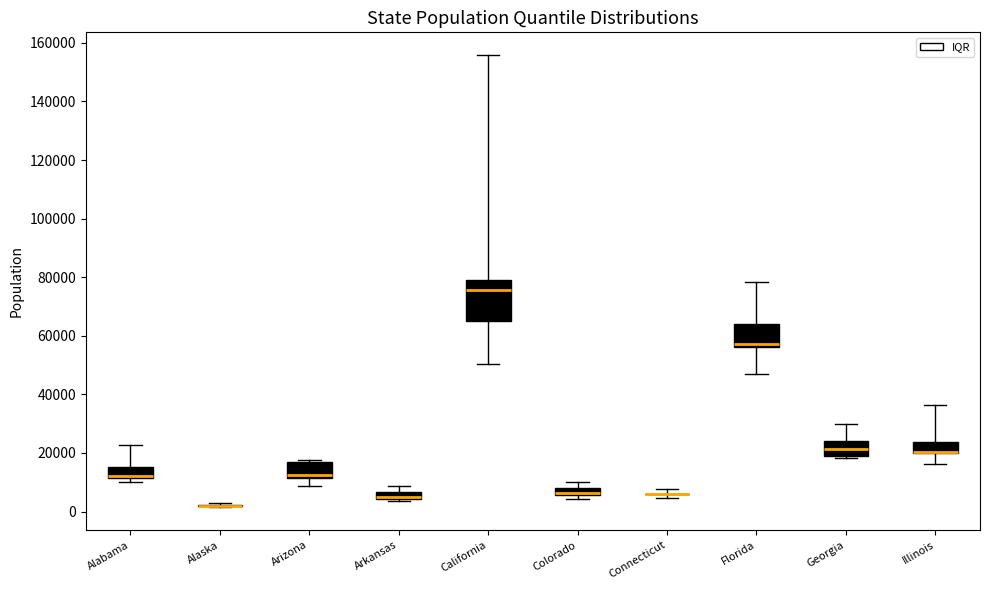

Where does the median line of the box for Georgia sit on the y-axis? The values are not printed on the chart, so give them approximately, as read against the axis.

22000